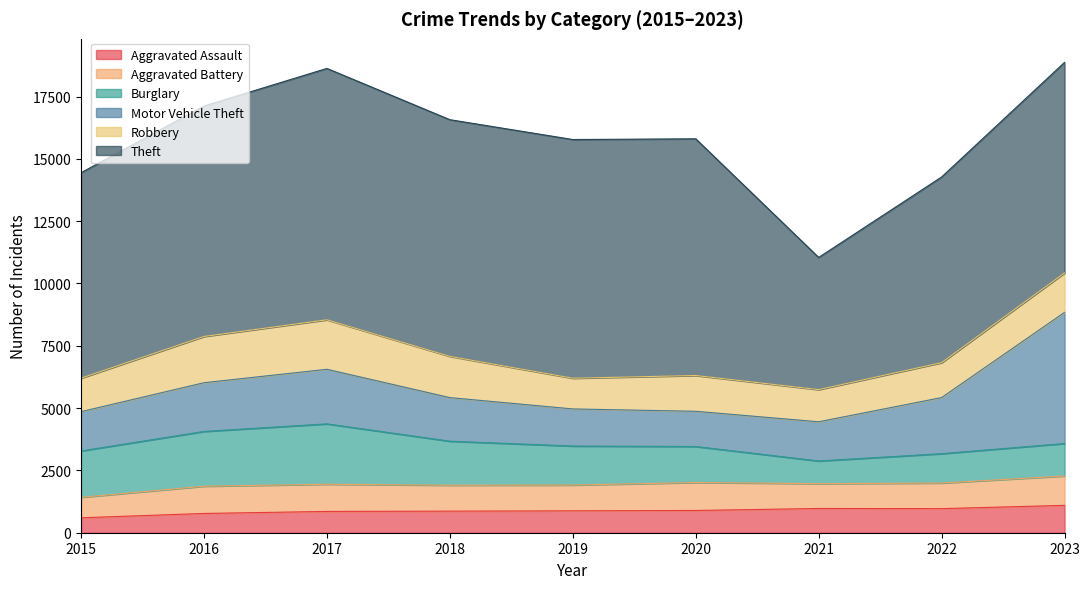

What is the lowest value of the Aggravated Assault series?

599